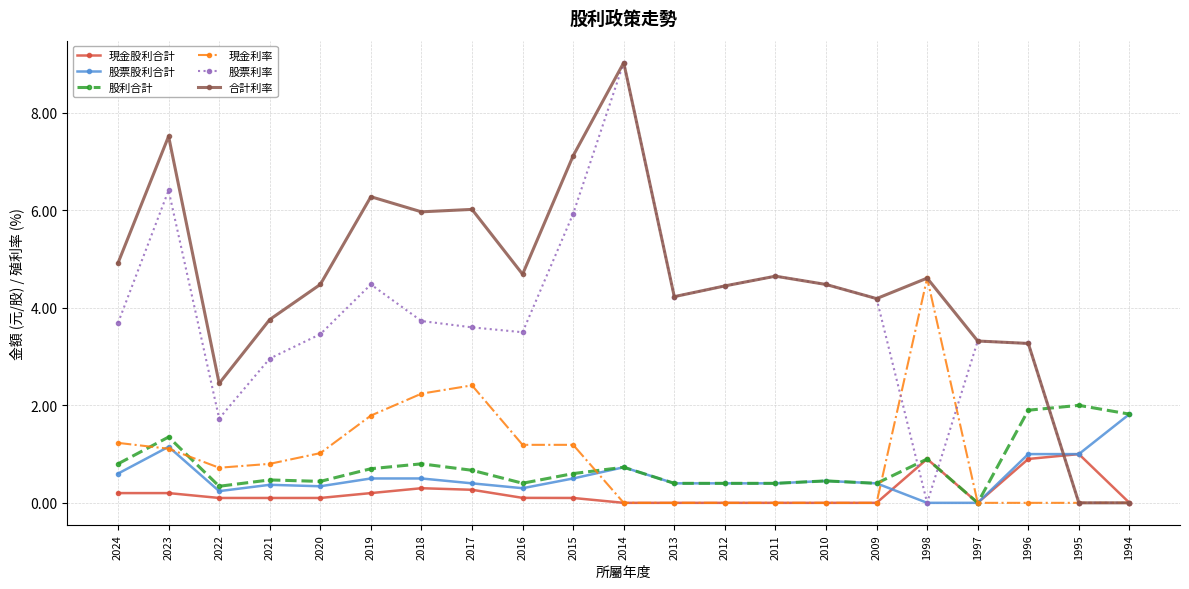

Between 2017 and 1997, which series saw the biggest shift?

合計利率